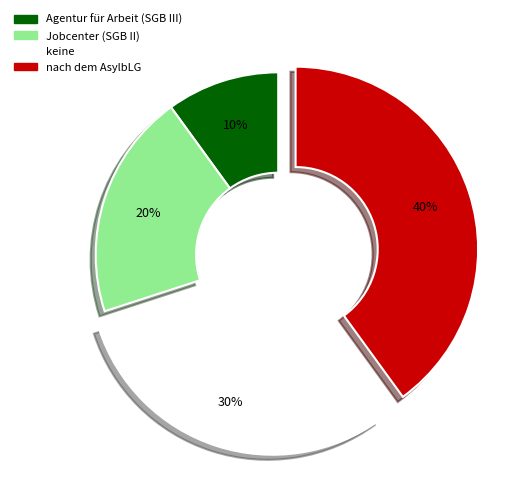

To the nearest percent, what is the combined percentage of keine and Agentur für Arbeit (SGB III)?

40%